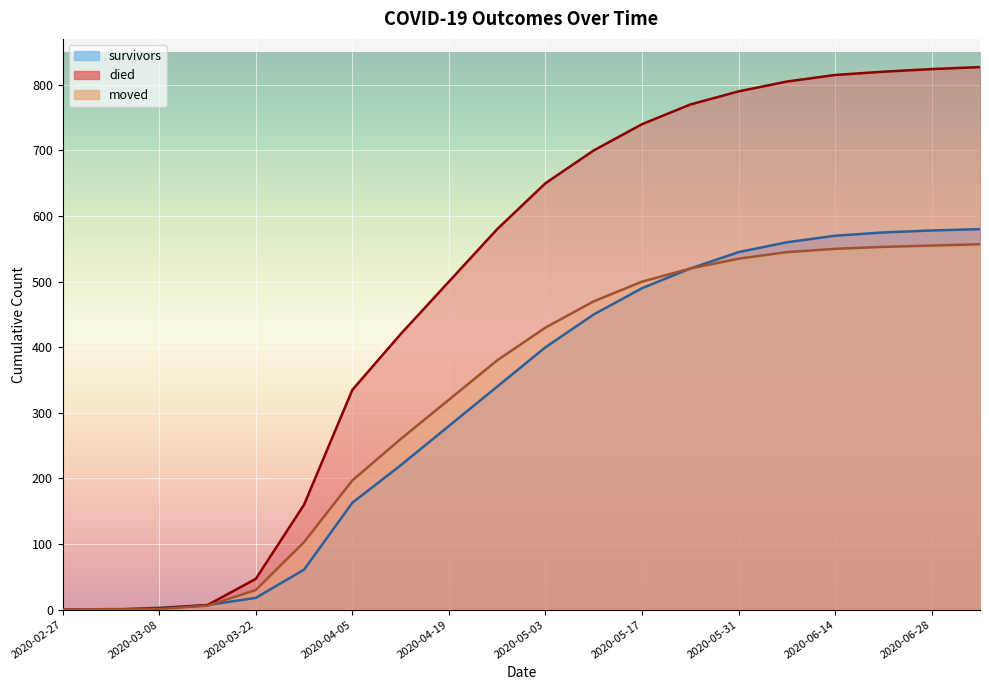

True or false: died and survivors intersect in this chart.

False